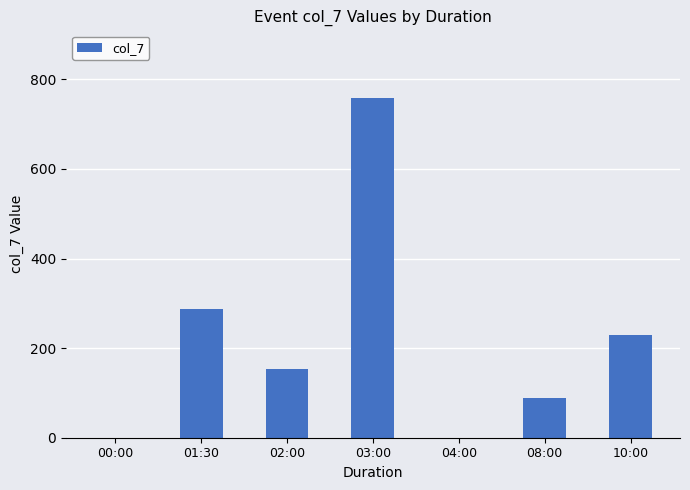

What is the average value?

217